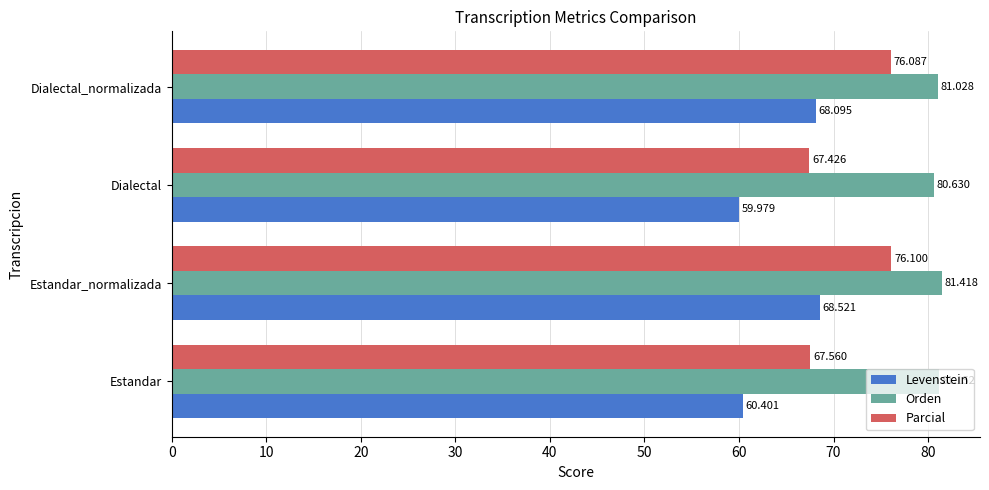

Which series has the largest range (max minus min)?

Parcial